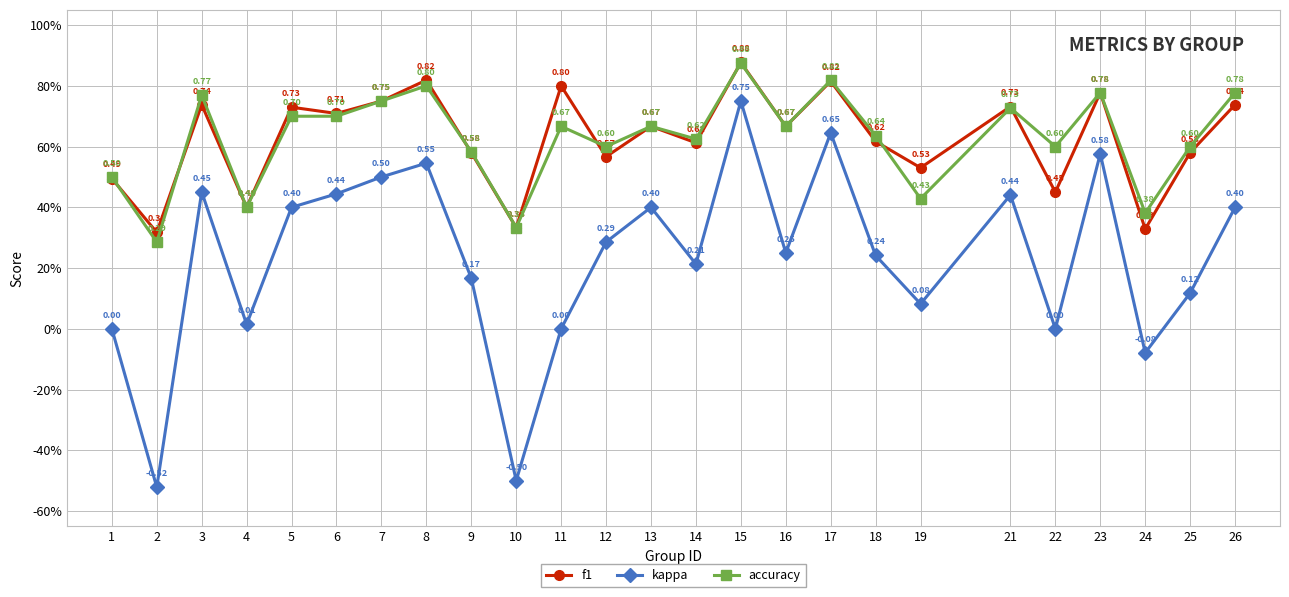

Does the chart have visible grid lines?

Yes